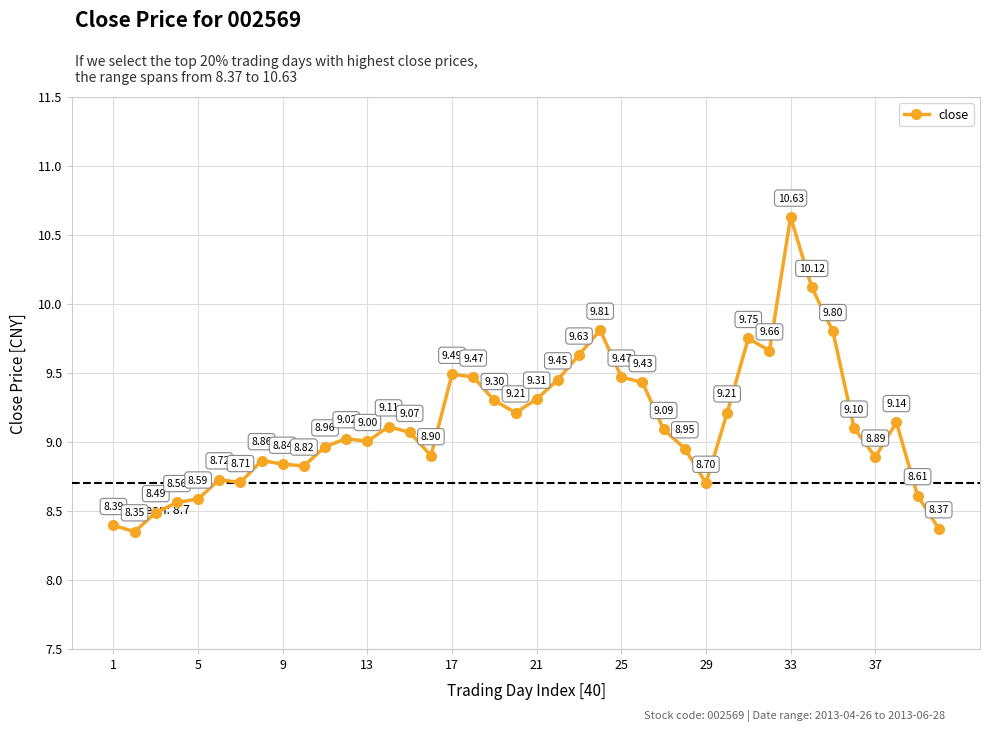

How many interior local valleys (lower than both neighbors) does the data have?

9